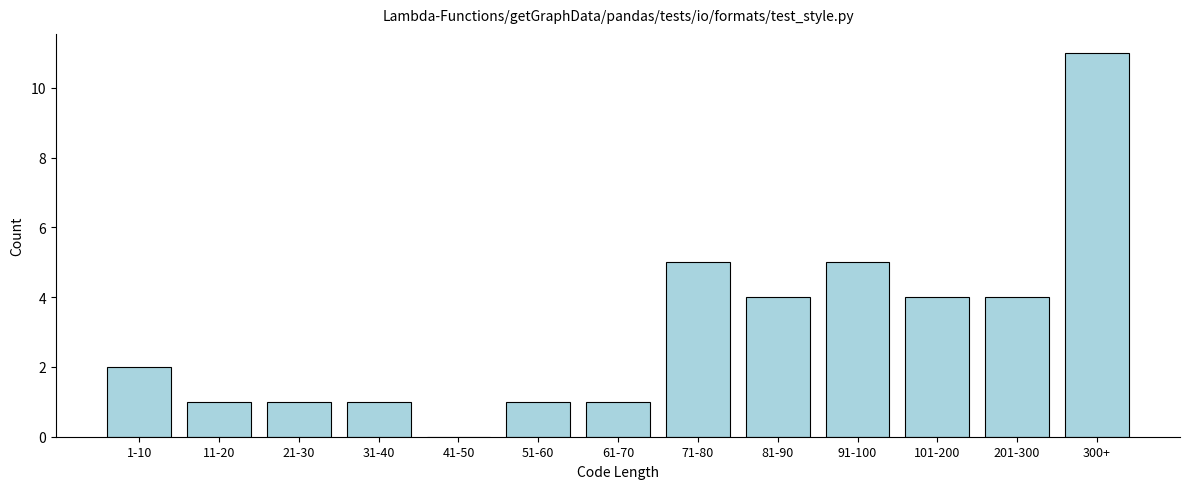

Reading left to right, extract all data points from this chart.

1-10=2	11-20=1	21-30=1	31-40=1	41-50=0	51-60=1	61-70=1	71-80=5	81-90=4	91-100=5	101-200=4	201-300=4	300+=11